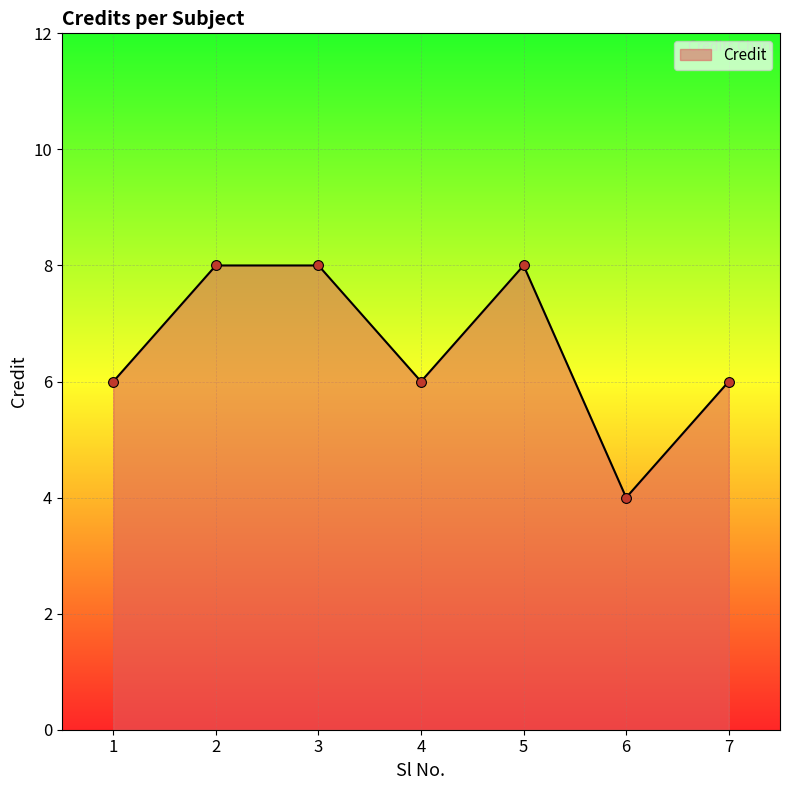

What is the change in value from 5 to 6?

-4